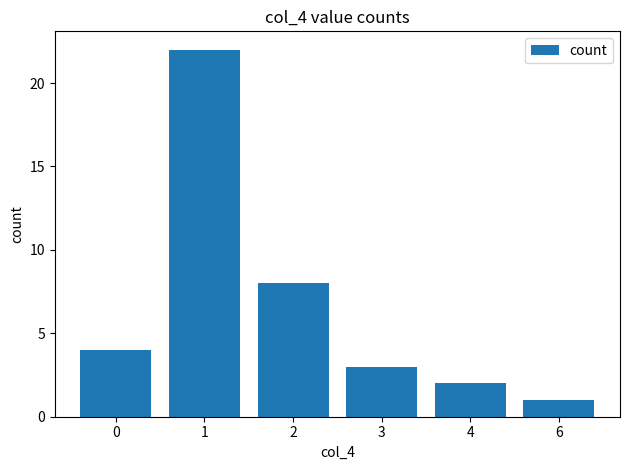

The value at 6 is 1. True or false?

True